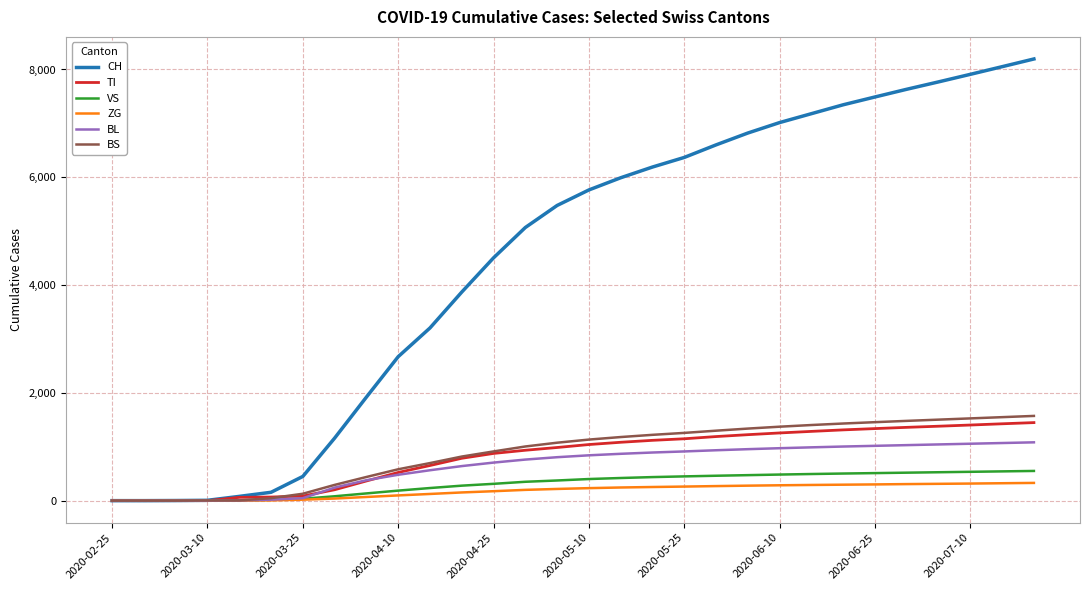

True or false: CH has more than 1 points higher than both neighbors.

False